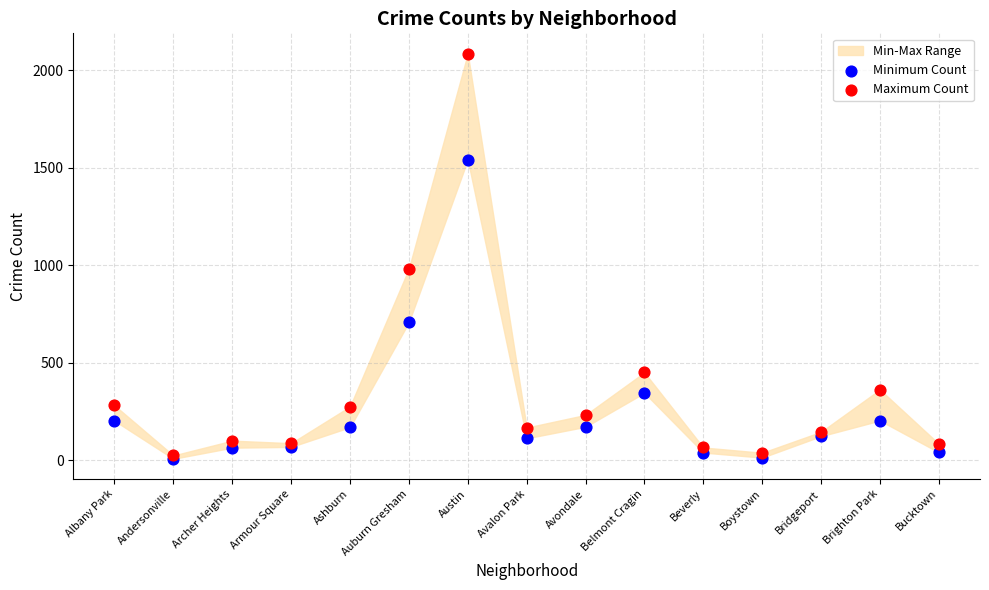

In the Minimum Count series, what Y value is closest to 775?

708